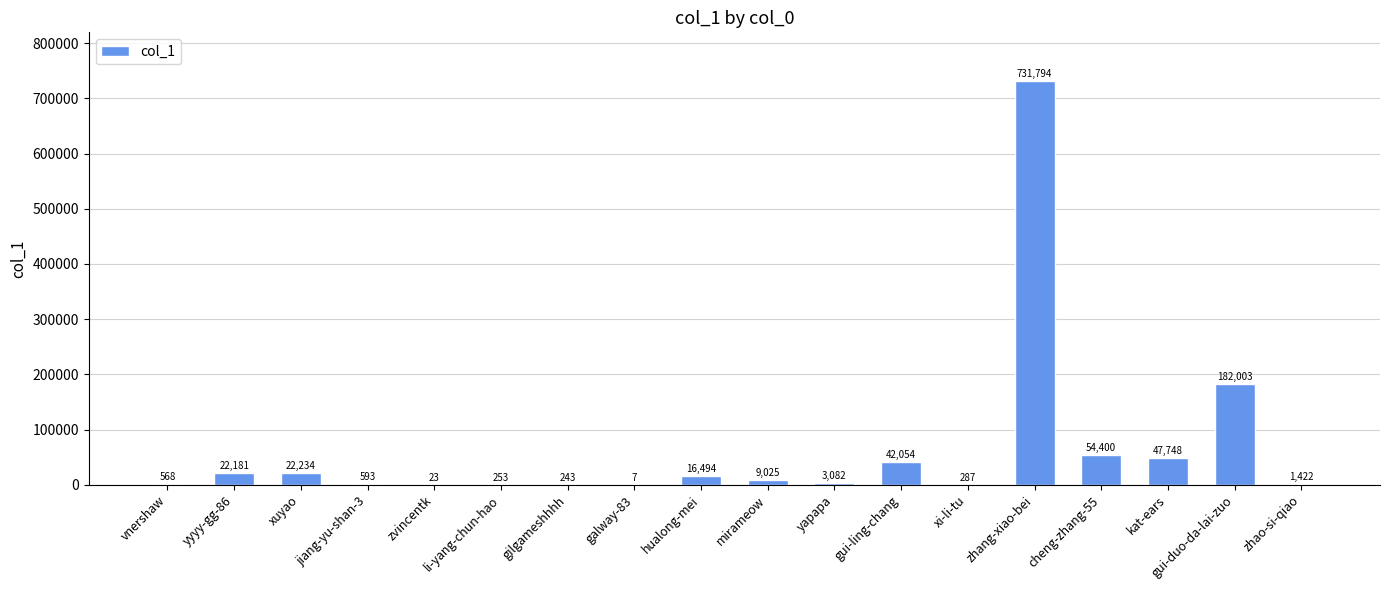

What is the average value?

63023